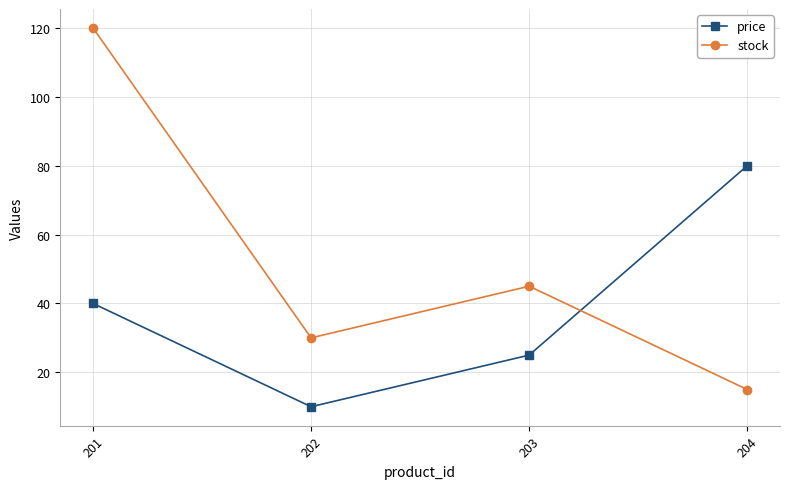

The stock series shows 120 at 201. True or false?

True